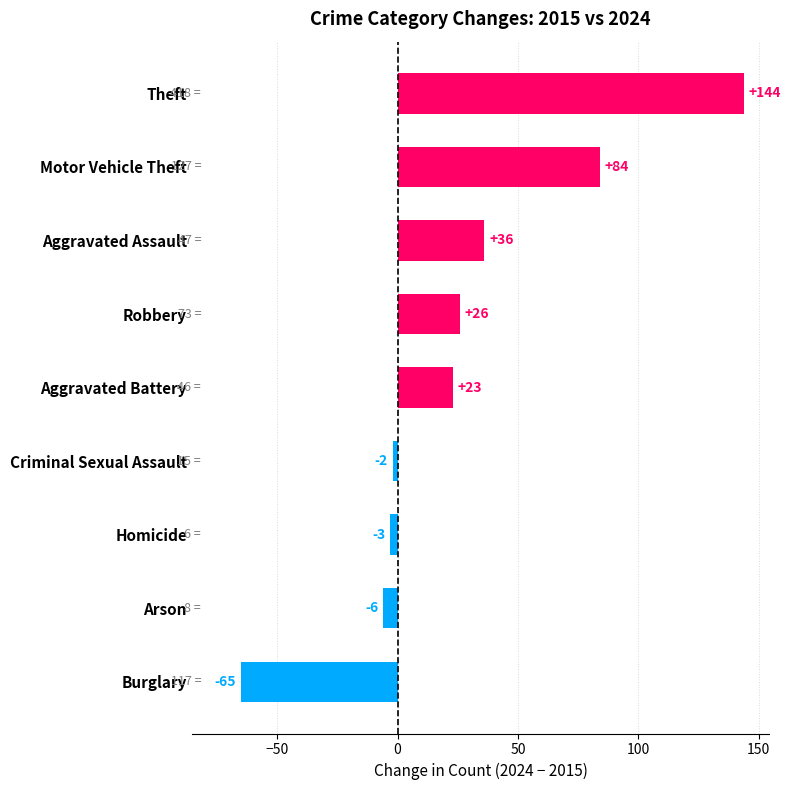

What is the difference between the maximum and minimum values?

209